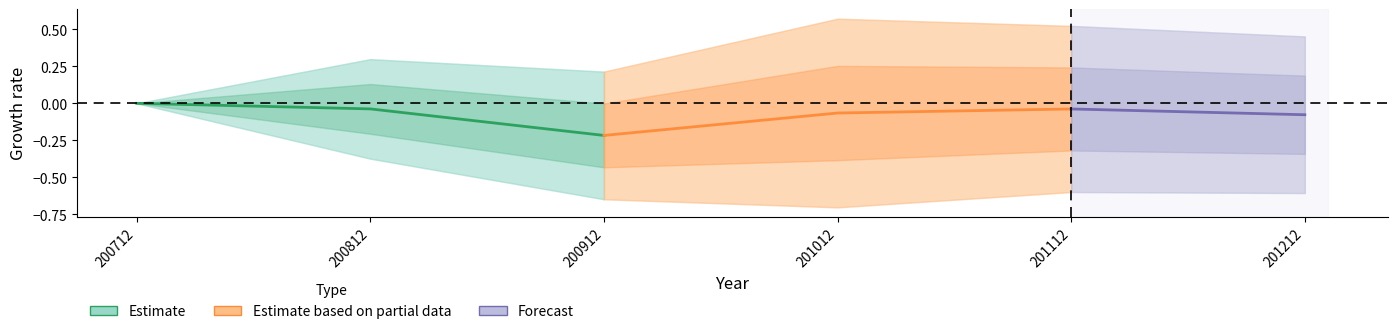

Does the chart have visible grid lines?

No